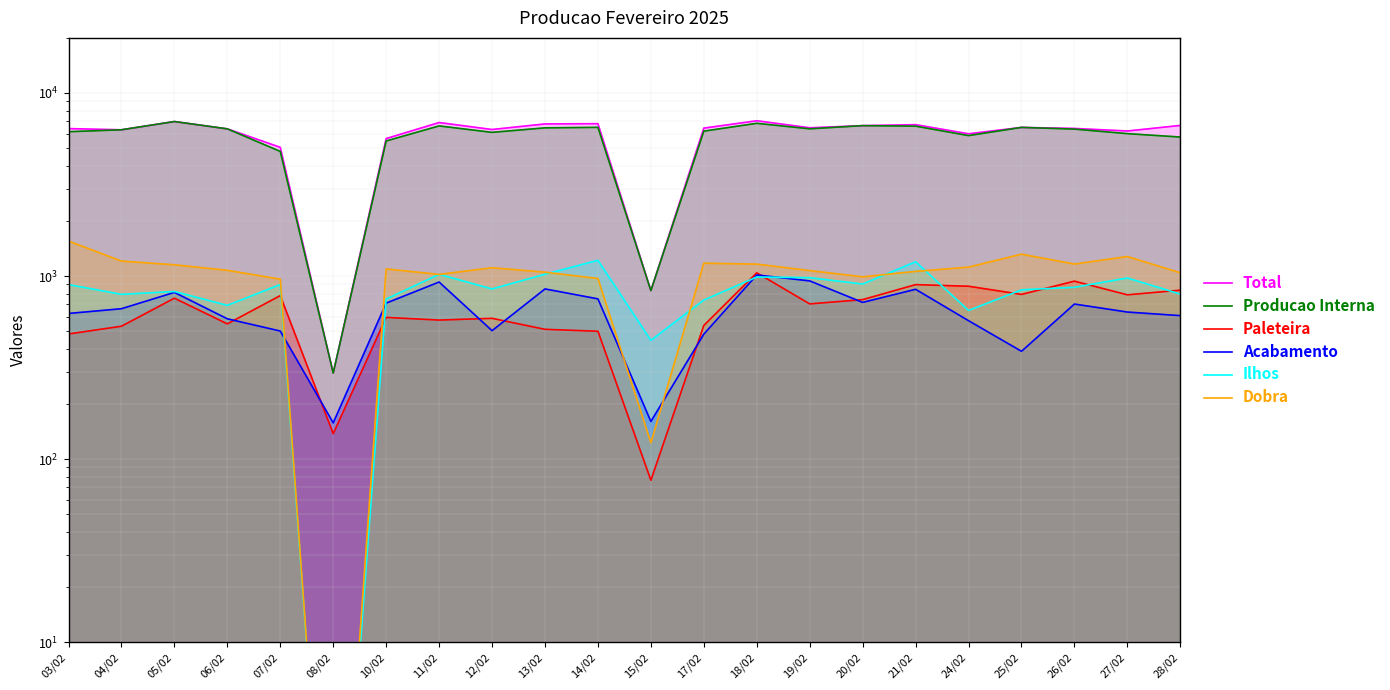

The Total series shows 458.3 at 08/02. True or false?

False